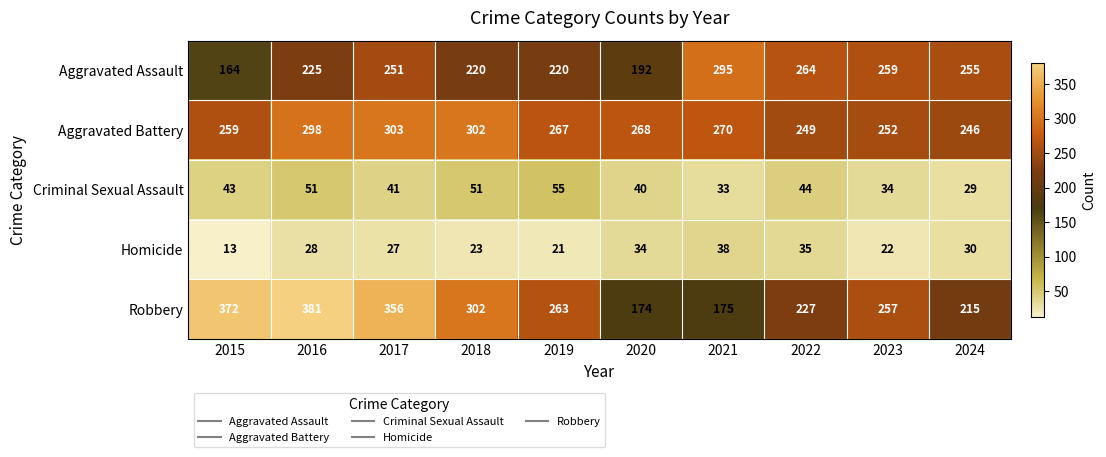

Read the Homicide value at 2015, to the nearest 5.

15